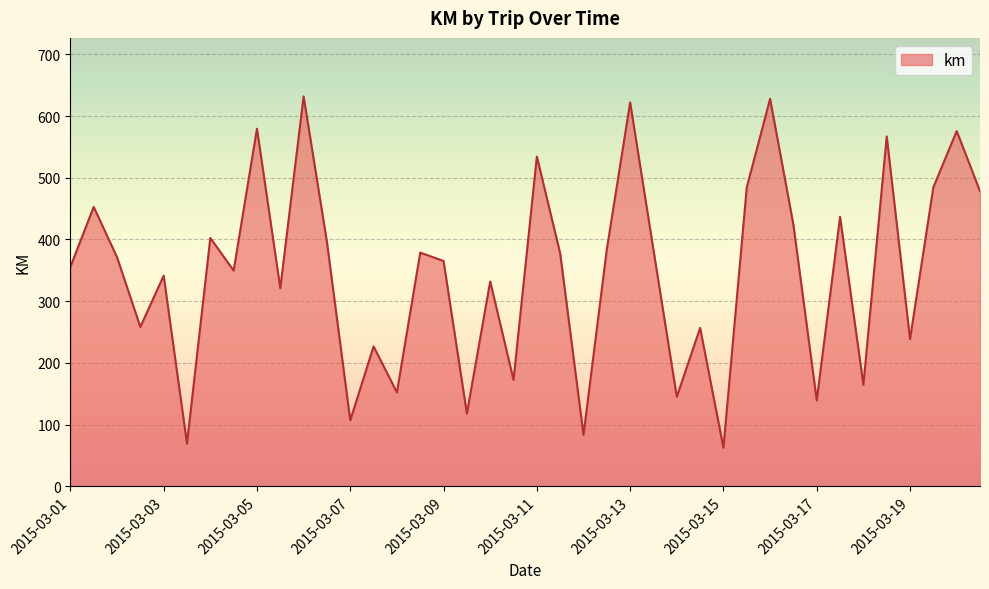

How many values exceed 371?

20